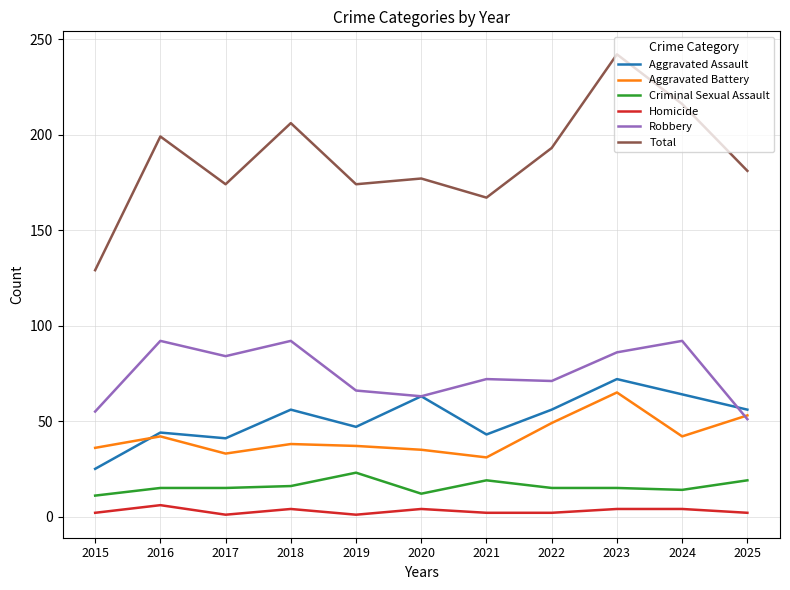

Which series has the largest total across all categories?

Total